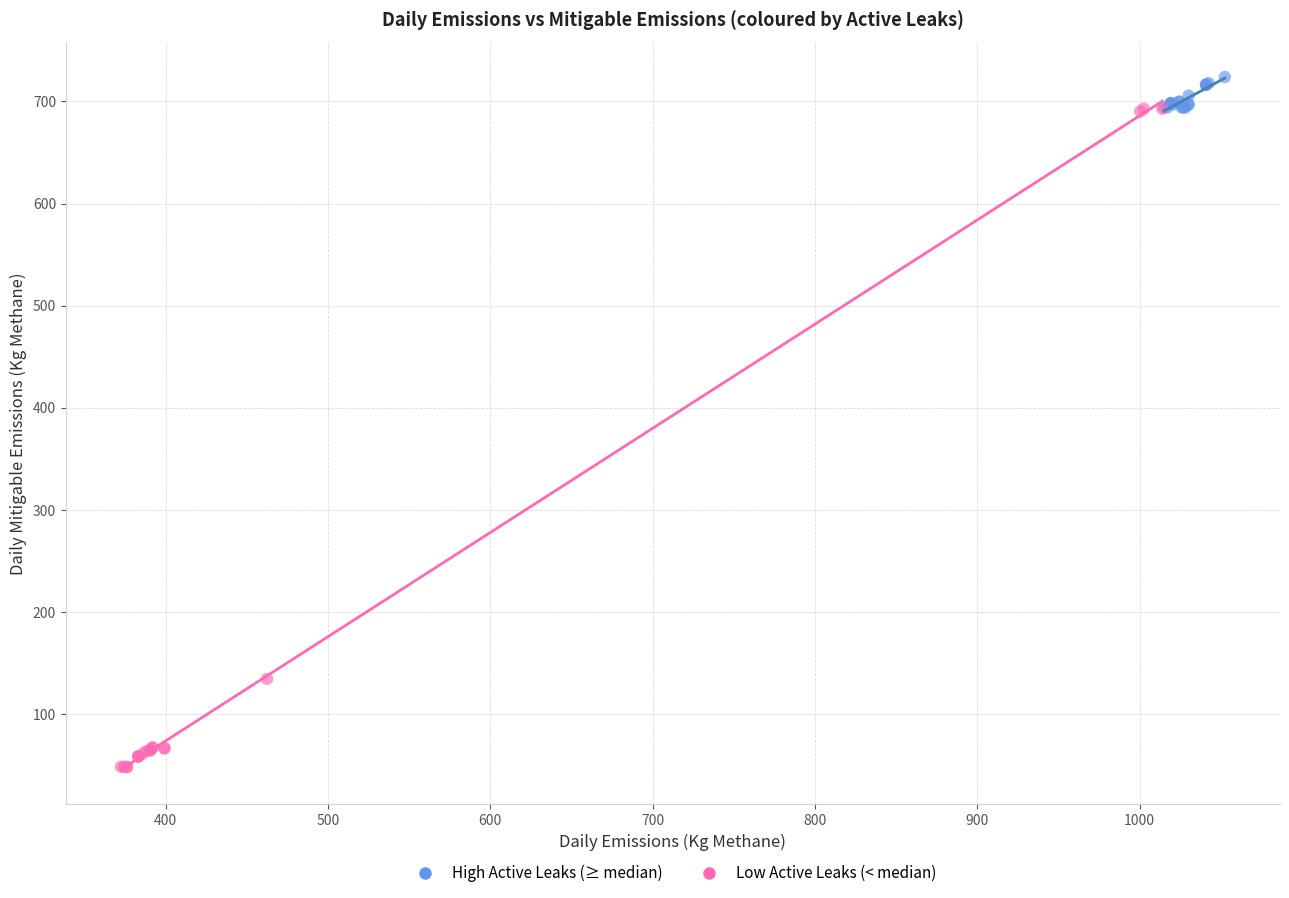

Which series contains the highest Y value?

High Active Leaks (≥ median)